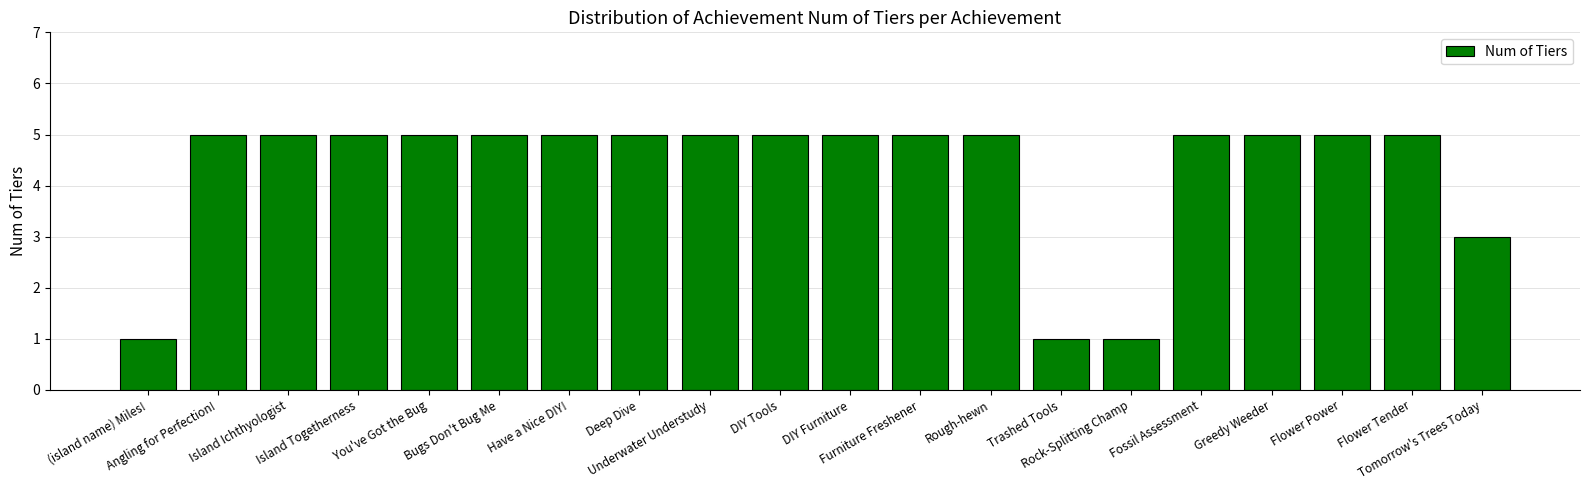

What is the difference between the maximum and second lowest values?

4